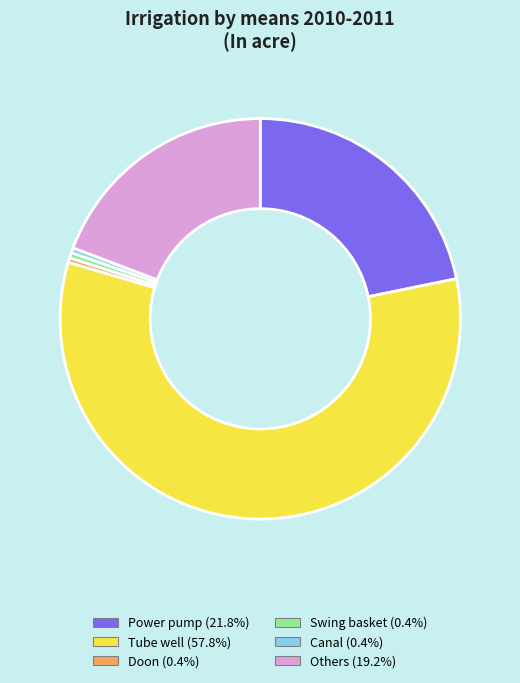

True or false: Swing basket accounts for 0% of the total.

True